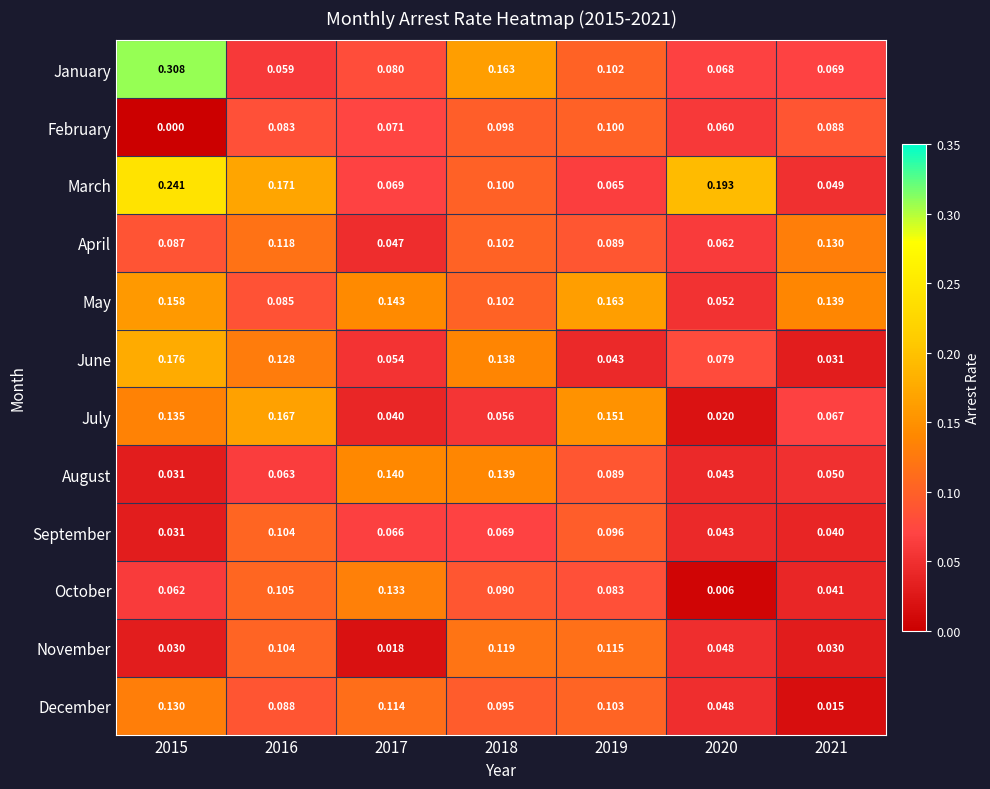

Which series has the widest spread of values?

January